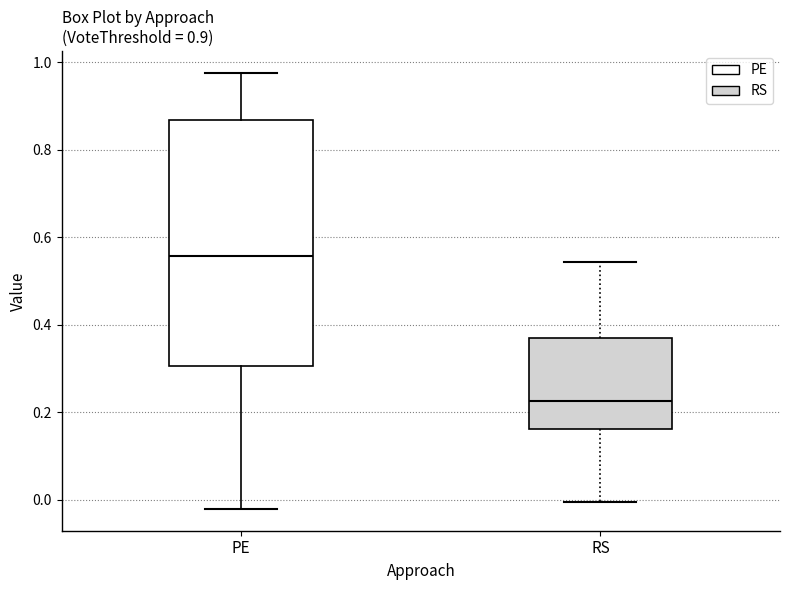

Which box has the lowest median line?

RS